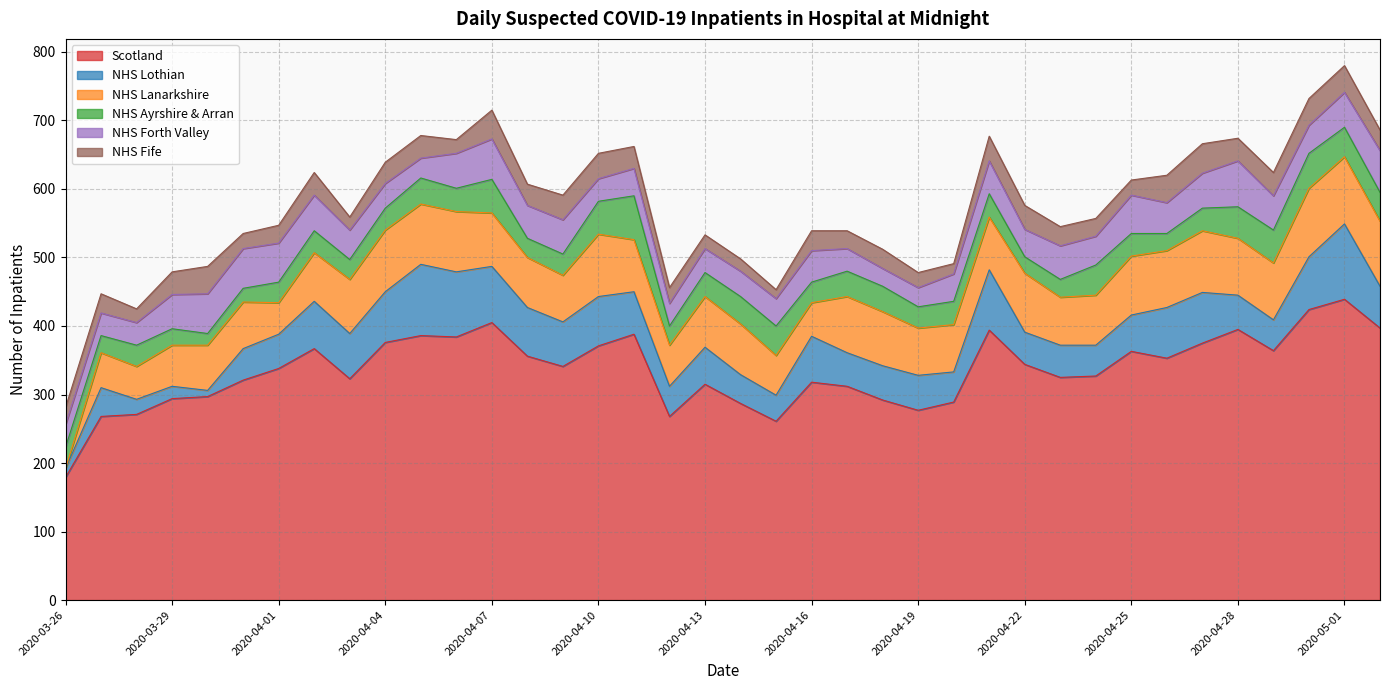

How many interior local valleys does the NHS Fife series have?

10